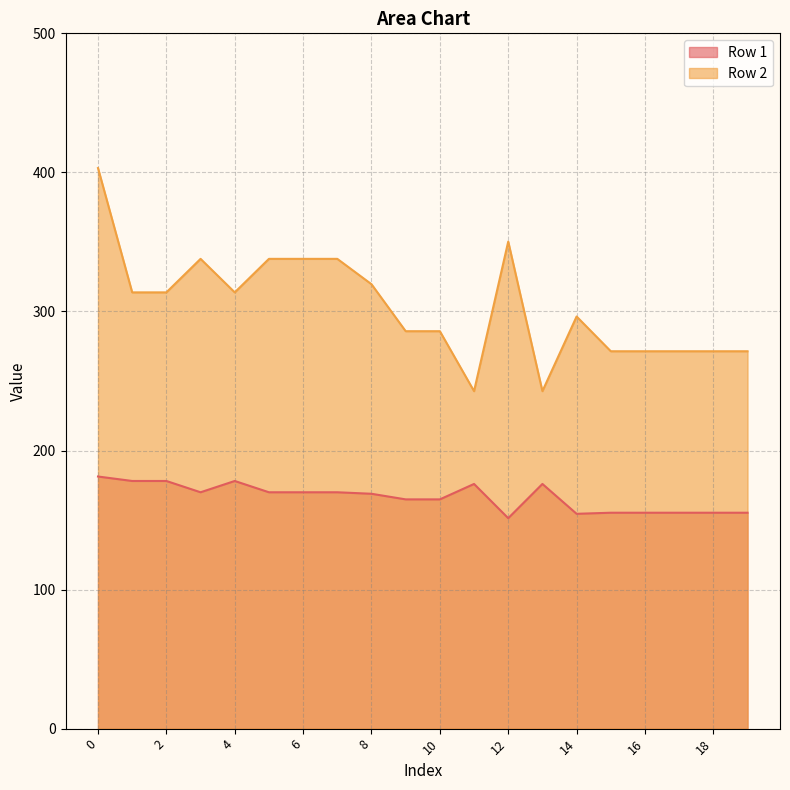

Reading left to right, what are all the values shown in this chart?

Row 1: 0=181.3	1=178.1	2=178.1	3=170.0	4=178.1	5=170.0	6=170.0	7=170.0	8=168.9	9=164.9	10=164.9	11=175.9	12=151.3	13=175.9	14=154.5	15=155.3	16=155.3	17=155.3	18=155.3	19=155.3
Row 2: 0=403.1	1=313.7	2=313.7	3=337.8	4=313.7	5=337.8	6=337.8	7=337.8	8=319.6	9=285.8	10=285.8	11=242.7	12=350.2	13=242.7	14=296.4	15=271.4	16=271.4	17=271.4	18=271.4	19=271.4